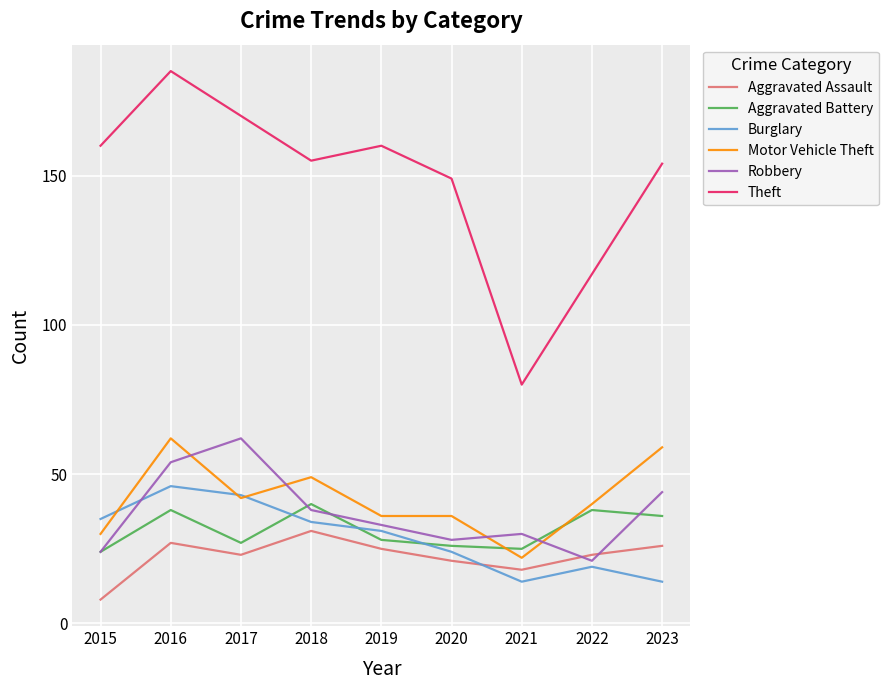

At which category is the sum across all series the highest?

2016